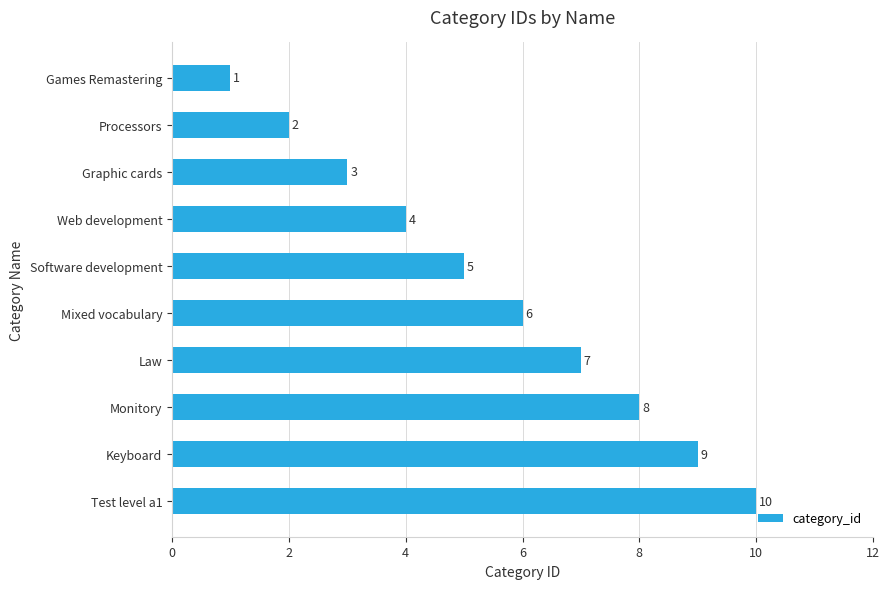

Which category has the highest value across all series?

Test level a1